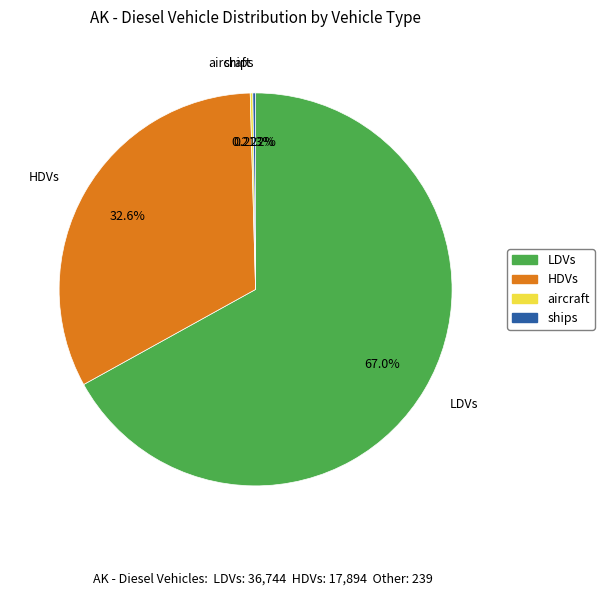

Is there a majority slice in this chart?

Yes